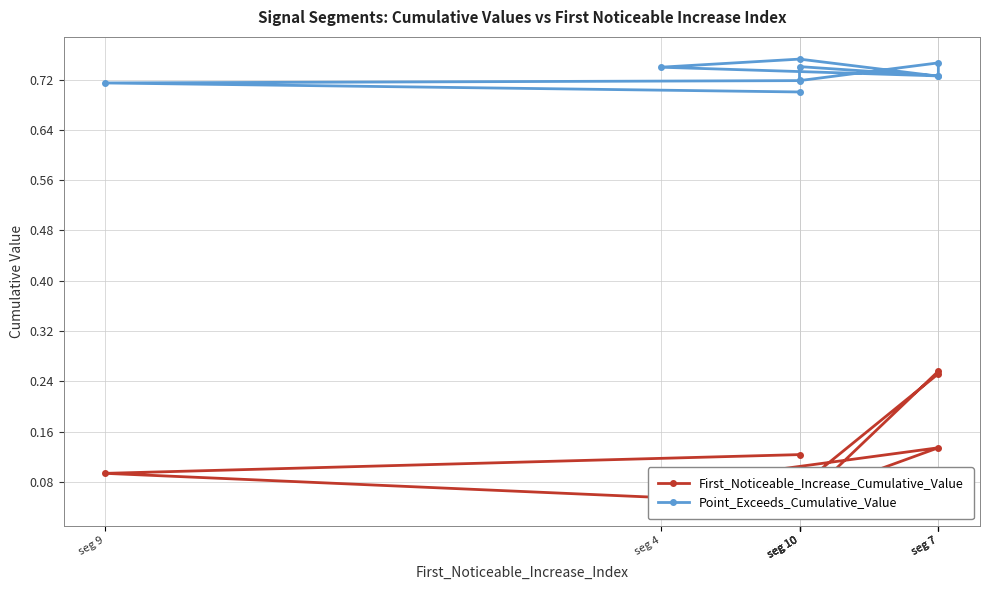

What is the label of the 9th point from the right?

seg 10